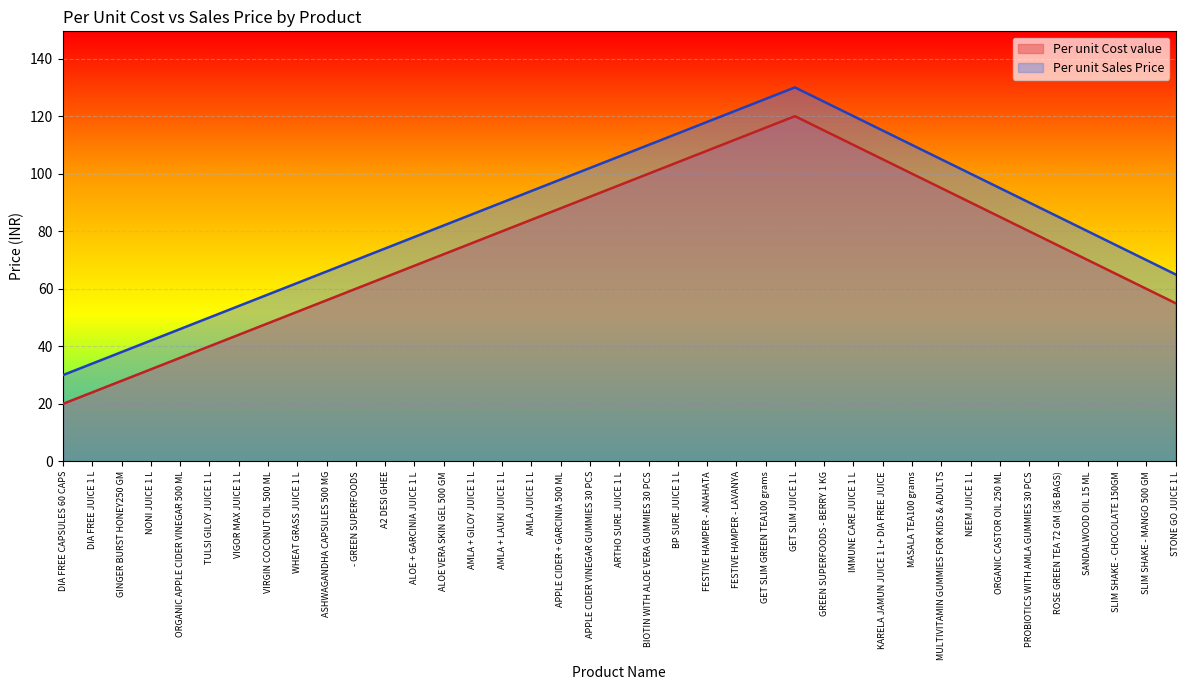

Rank the series by their average value, from highest to lowest.

Per unit Sales Price, Per unit Cost value